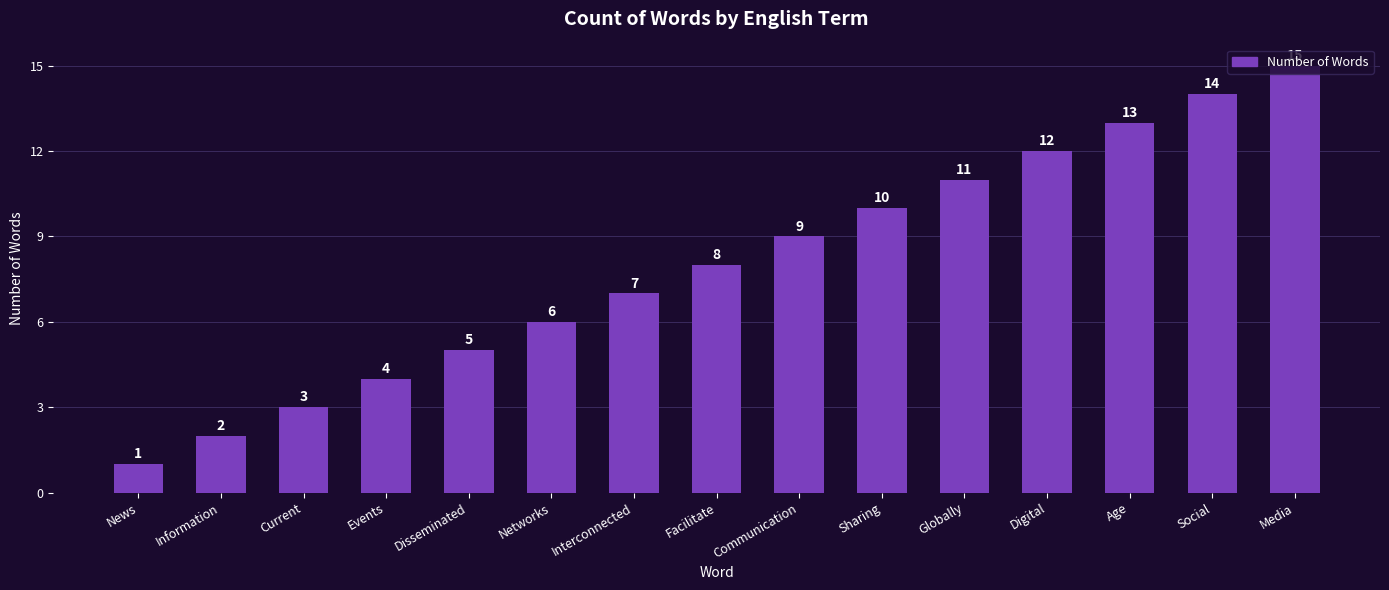

What position from the left is Media?

15